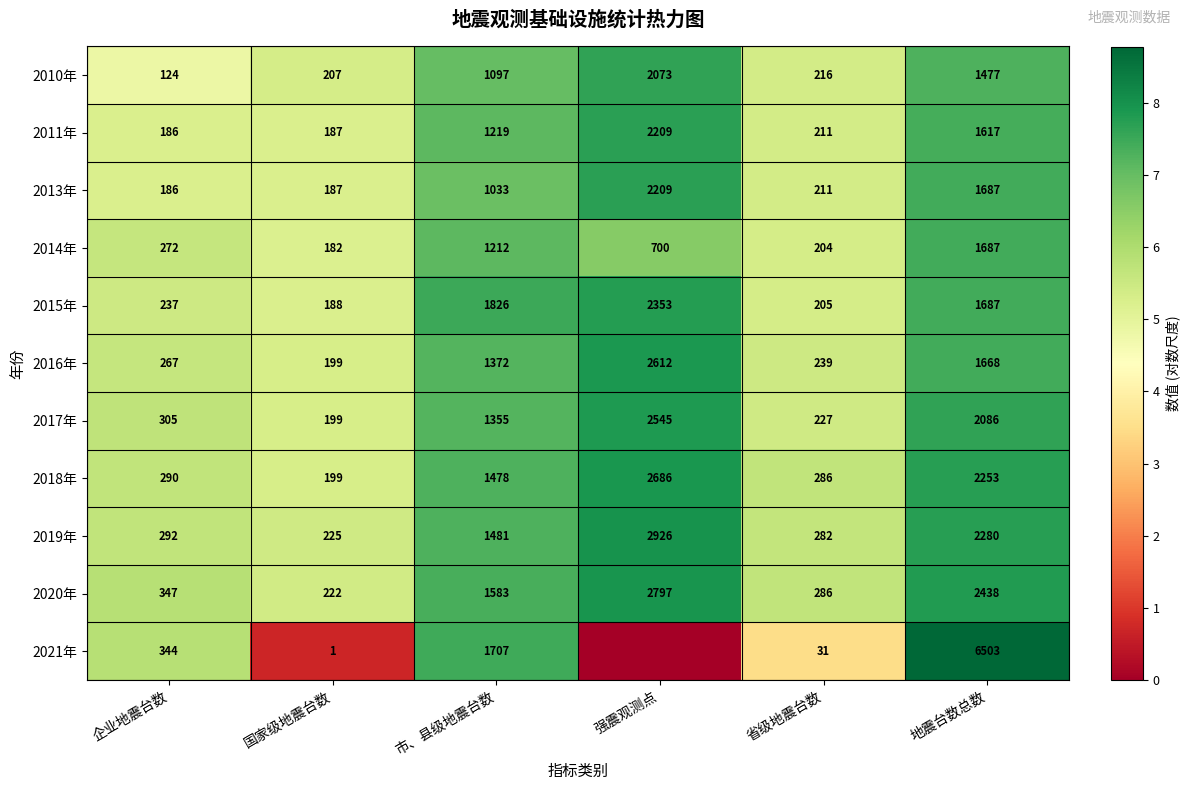

At which label does 2017年 reach its peak?

强震观测点